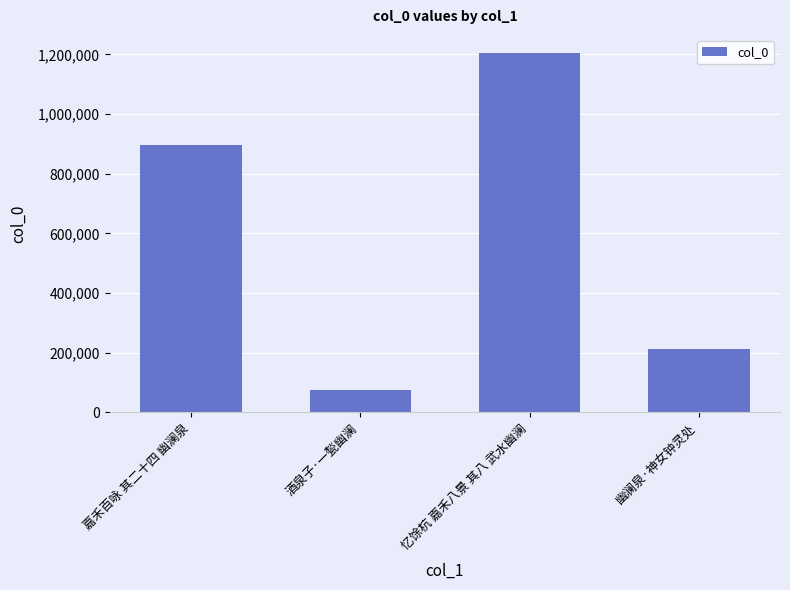

How many series are shown in this chart?

1